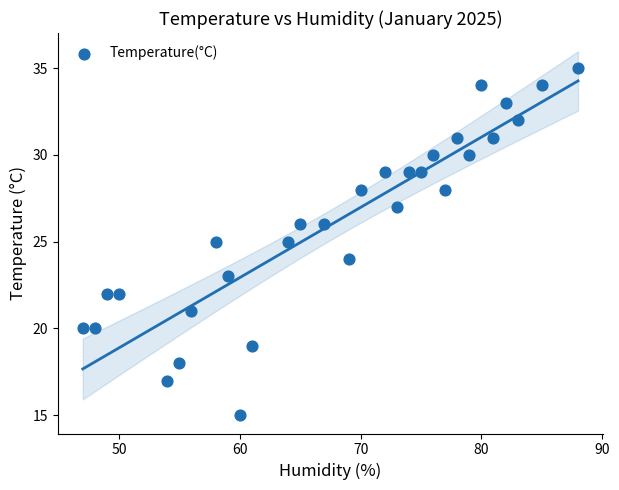

What is the range of Y values (max minus min)?

20